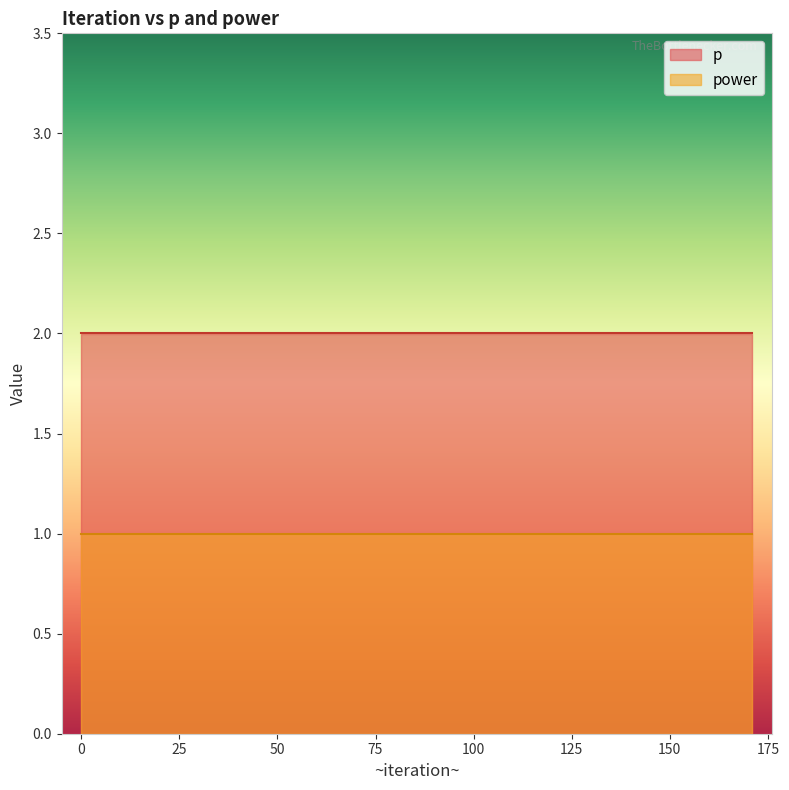

What is the total value across all series at 72?

3